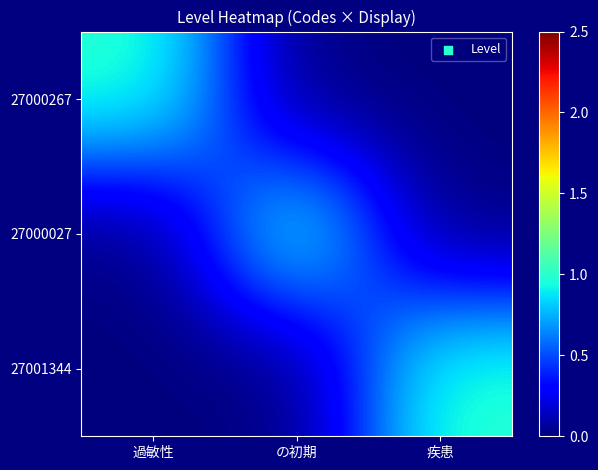

Reading left to right, extract all data points from this chart.

27000267: 過敏性=1	の初期=0	疾患=0
27000027: 過敏性=0	の初期=1	疾患=0
27001344: 過敏性=0	の初期=0	疾患=1